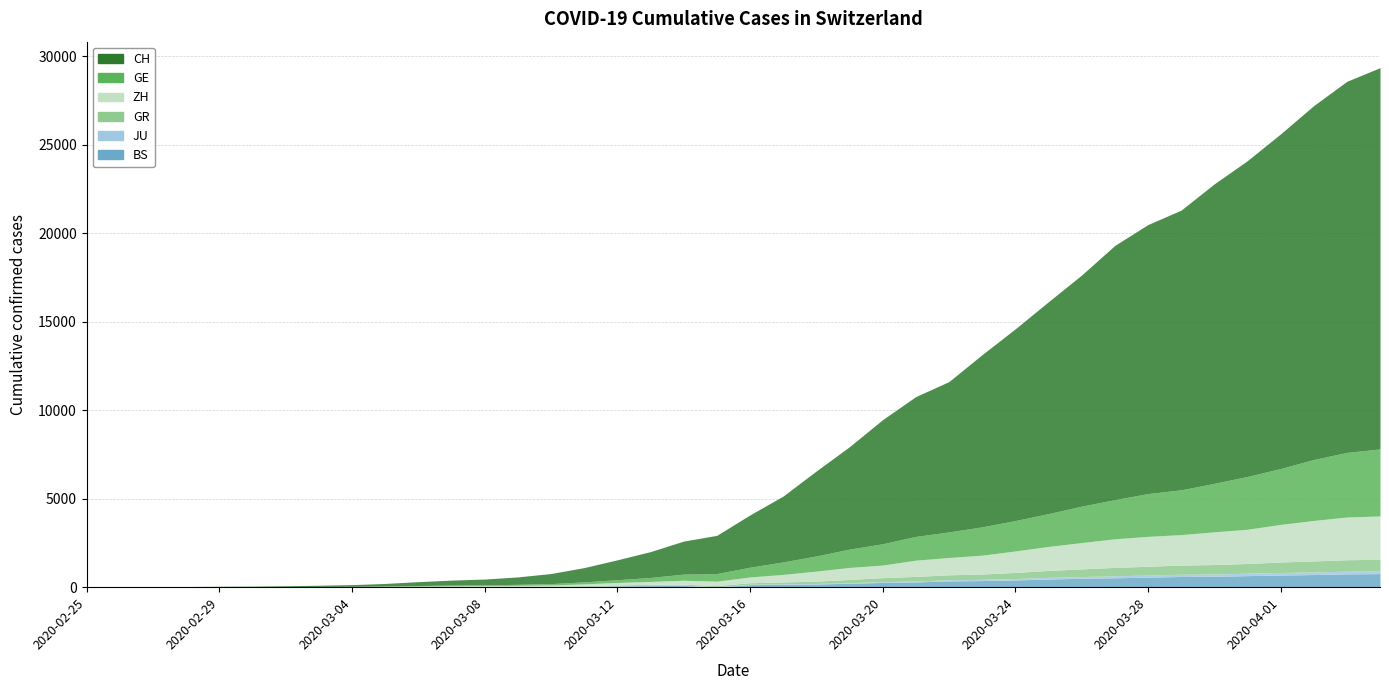

Reading left to right, transcribe all the data shown in this chart.

CH: 0	4	8	20	30	36	50	69	97	142	219	280	327	419	569	806	1124	1461	1866	2160	2954	3722	4801	5788	7014	7904	8498	9735	10838	11975	13064	14367	15207	15809	16928	17852	18915	20005	20978	21554
GE: 0	1	1	5	9	10	11	14	16	20	30	43	45	60	79	113	154	225	347	430	551	705	857	1035	1204	1342	1445	1600	1717	1856	2057	2215	2419	2530	2743	2984	3160	3445	3650	3788
GR: 0	2	2	6	6	6	9	9	12	14	16	17	18	18	22	31	43	53	56	71	84	101	128	182	226	258	284	300	343	393	433	474	495	519	535	547	592	622	649	657
ZH: 0	0	2	2	6	7	10	13	15	23	29	34	40	49	62	101	140	163	218	250	326	429	568	679	711	919	978	1067	1213	1357	1489	1616	1690	1722	1848	1936	2125	2289	2417	2450
JU: 0	0	1	1	1	1	1	2	2	4	4	5	5	7	7	7	12	17	18	19	25	29	32	36	44	54	61	69	82	92	100	114	119	127	128	140	145	149	149	154
BS: 0	0	1	1	1	1	1	3	3	8	15	21	24	28	33	49	73	92	100	0	143	164	181	220	270	297	356	374	410	462	501	530	569	605	617	653	687	714	754	767